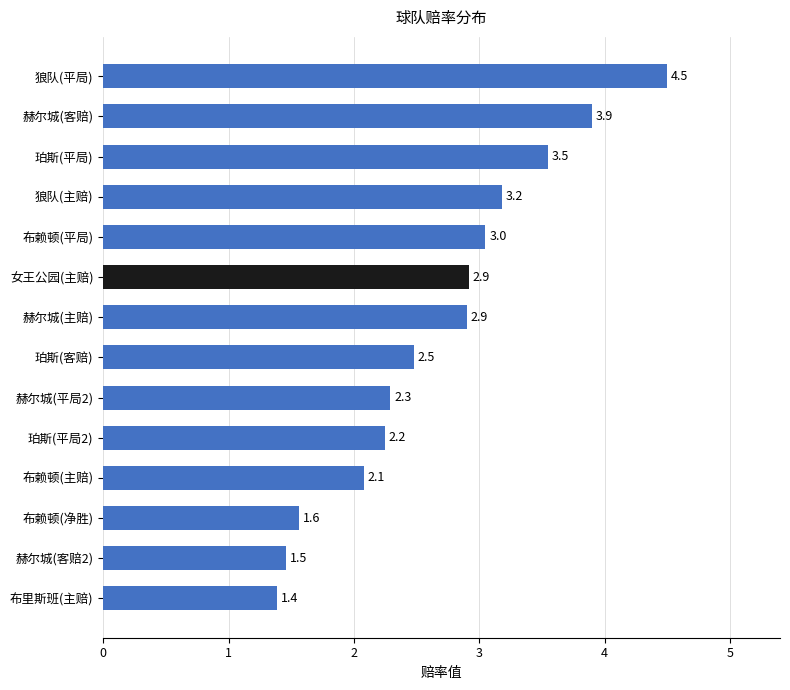

True or false: the data shows 2.0 at 女王公园(主赔).

False